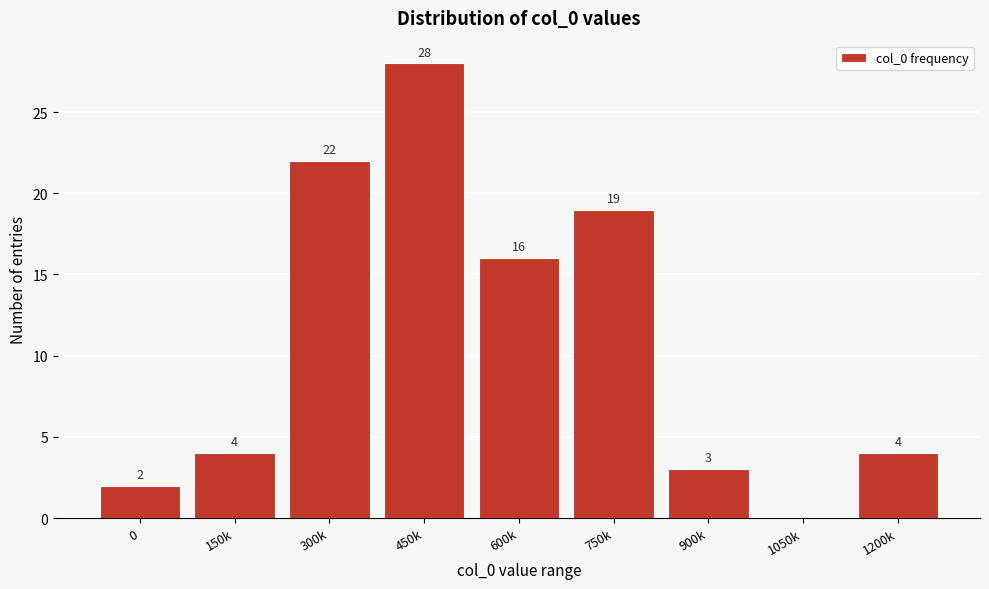

Reading left to right, list all the values displayed in this chart.

0=2	150k=4	300k=22	450k=28	600k=16	750k=19	900k=3	1050k=0	1200k=4